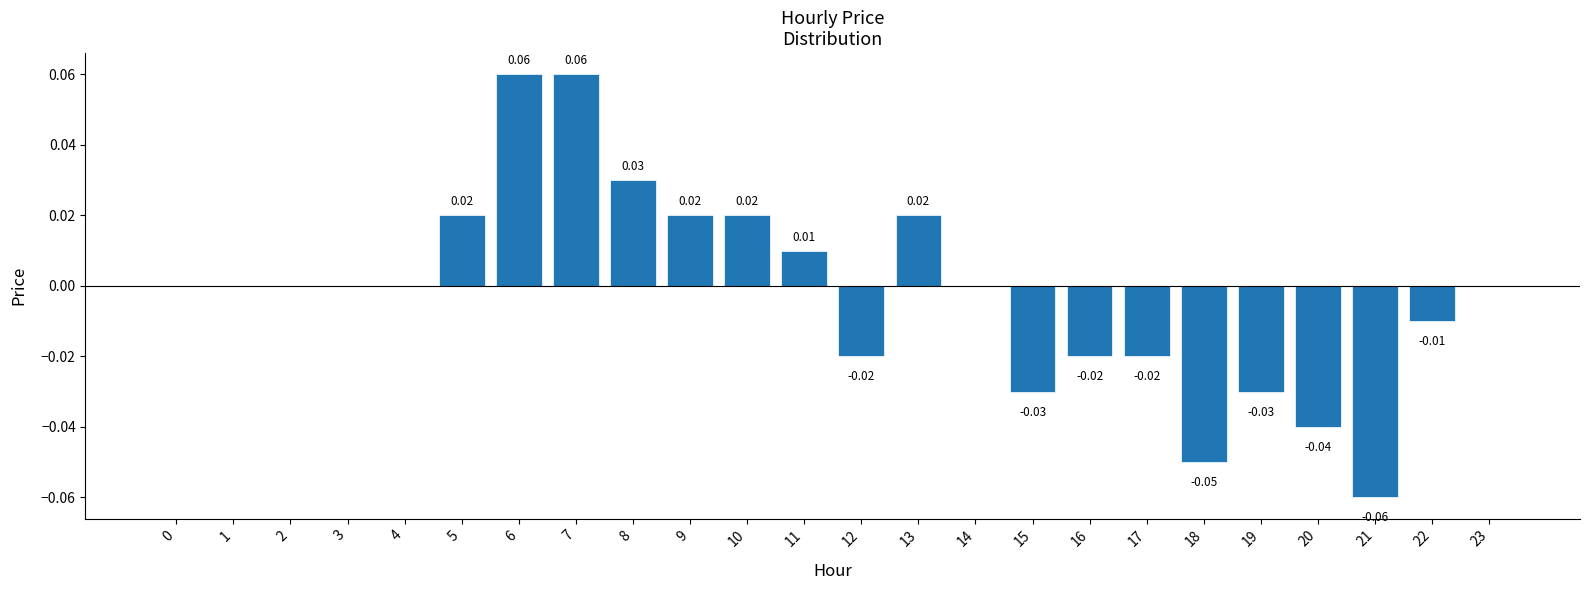

Is it true that the value at 11 is 0.0?

True